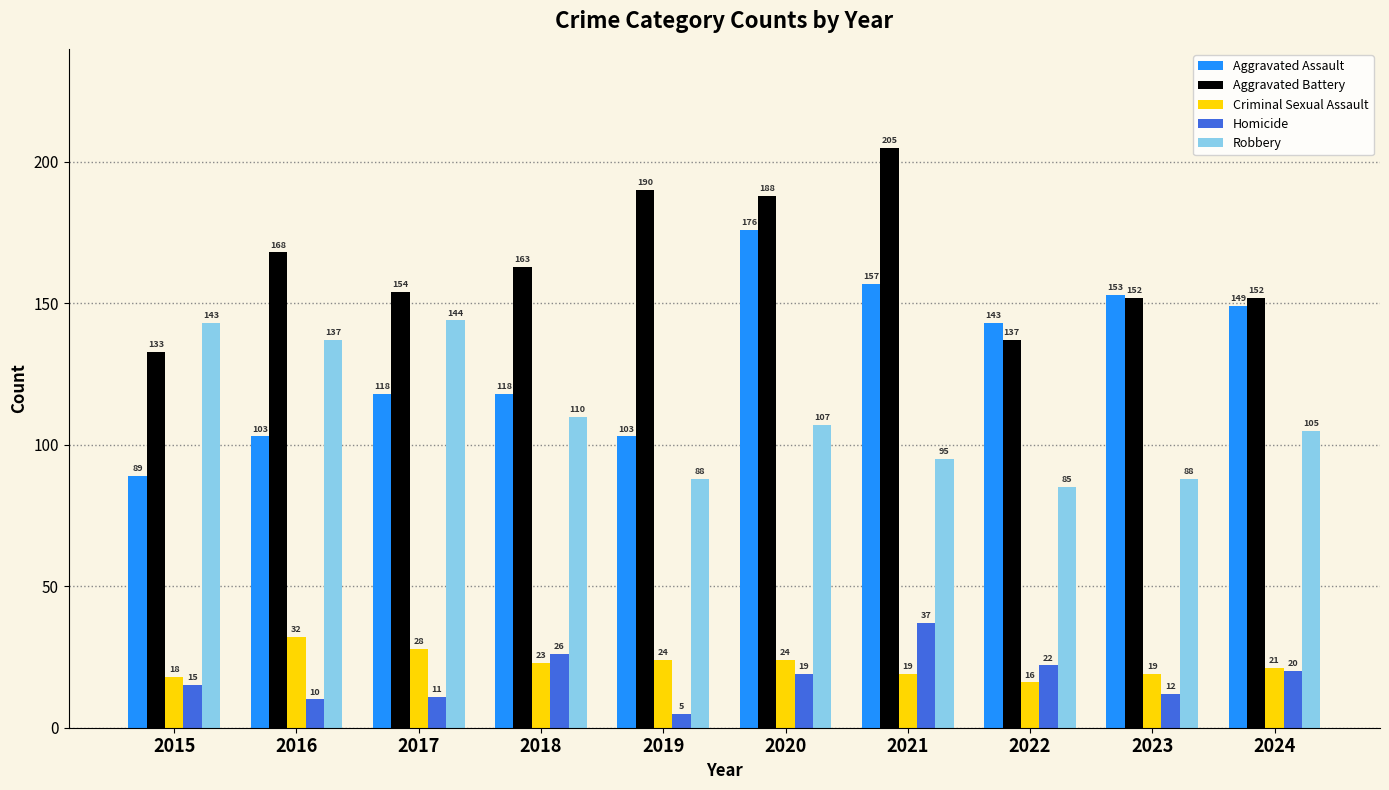

Reading left to right, list all the values displayed in this chart.

Aggravated Assault: 2015=89	2016=103	2017=118	2018=118	2019=103	2020=176	2021=157	2022=143	2023=153	2024=149
Aggravated Battery: 2015=133	2016=168	2017=154	2018=163	2019=190	2020=188	2021=205	2022=137	2023=152	2024=152
Criminal Sexual Assault: 2015=18	2016=32	2017=28	2018=23	2019=24	2020=24	2021=19	2022=16	2023=19	2024=21
Homicide: 2015=15	2016=10	2017=11	2018=26	2019=5	2020=19	2021=37	2022=22	2023=12	2024=20
Robbery: 2015=143	2016=137	2017=144	2018=110	2019=88	2020=107	2021=95	2022=85	2023=88	2024=105